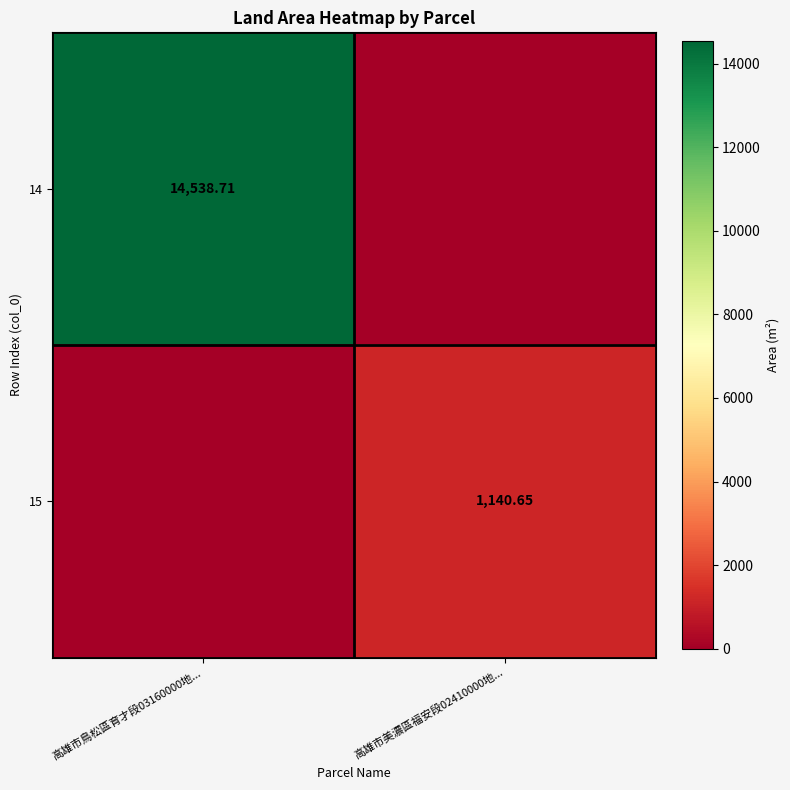

Is the value of 15 at 高雄市美濃區福安段02410000地... greater than the value of 14 at 高雄市鳥松區育才段03160000地...?

No